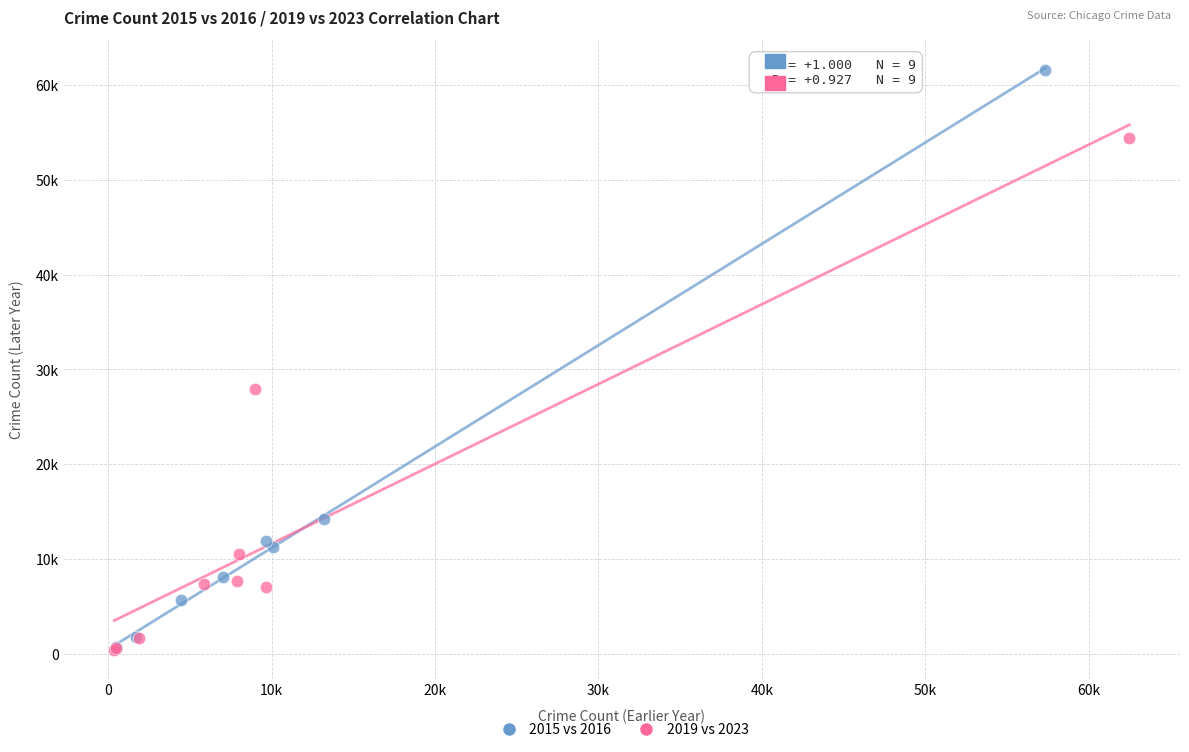

Which series reaches the maximum Y coordinate?

2015 vs 2016